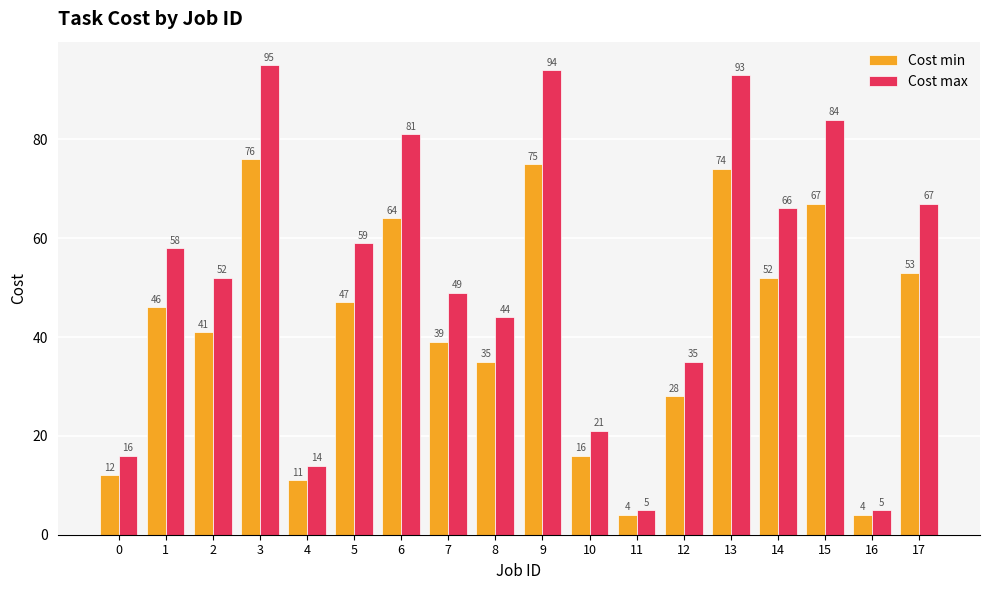

At which label is Cost max closest to 50?

7